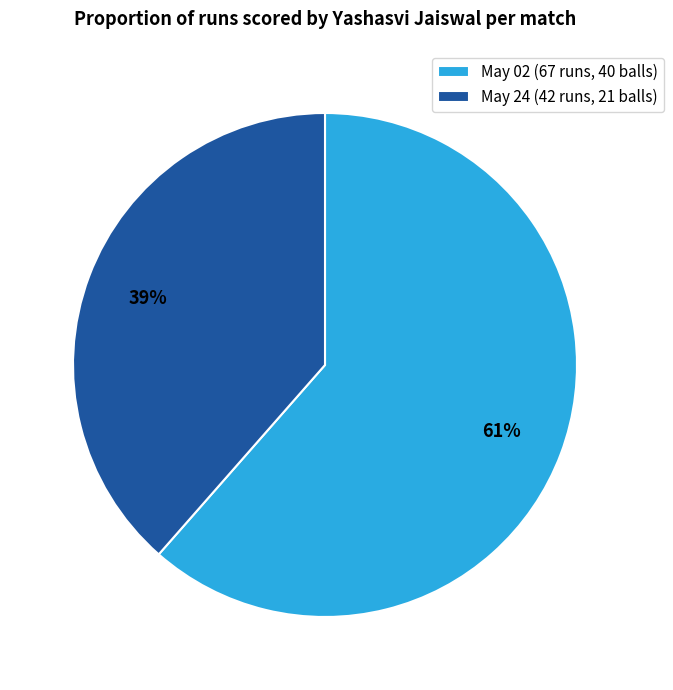

What percentage is the May 02 (67 runs, 40 balls) slice, to the nearest percent?

61%